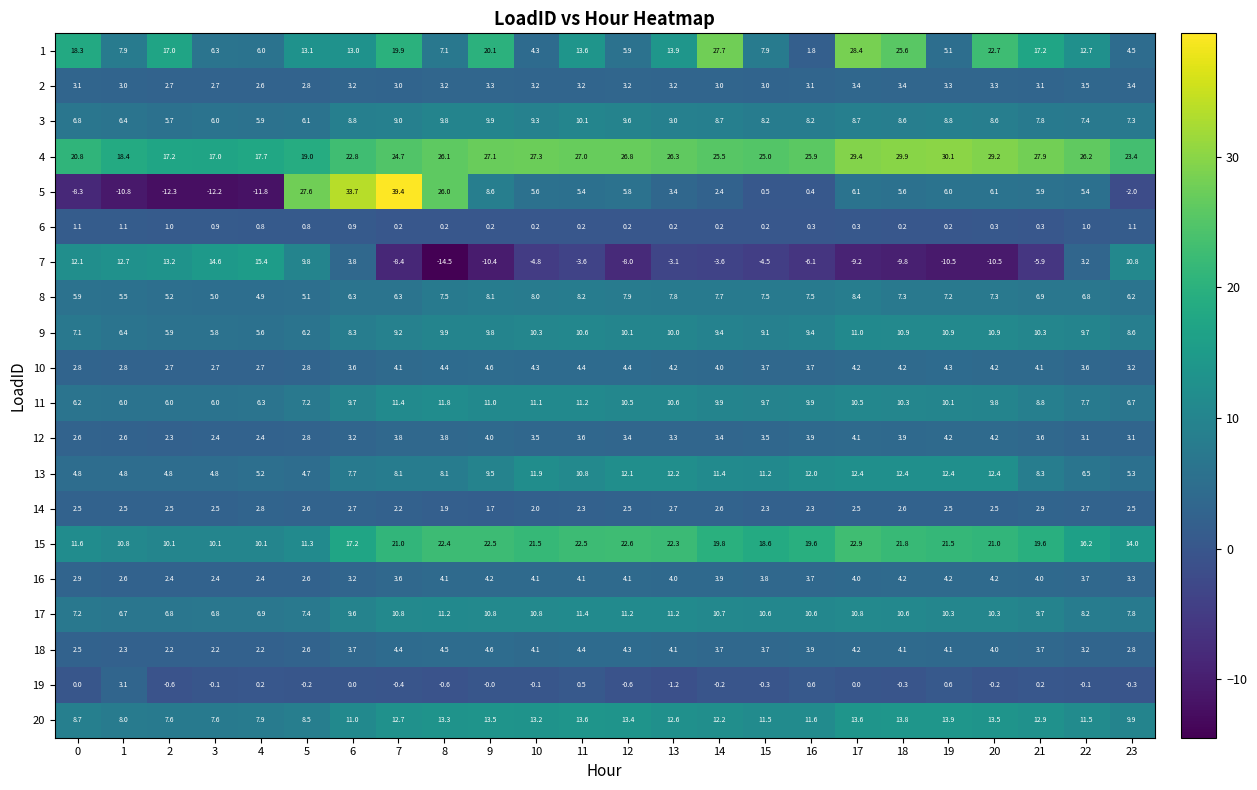

What is the approximate value of 10 at 23?

3.2